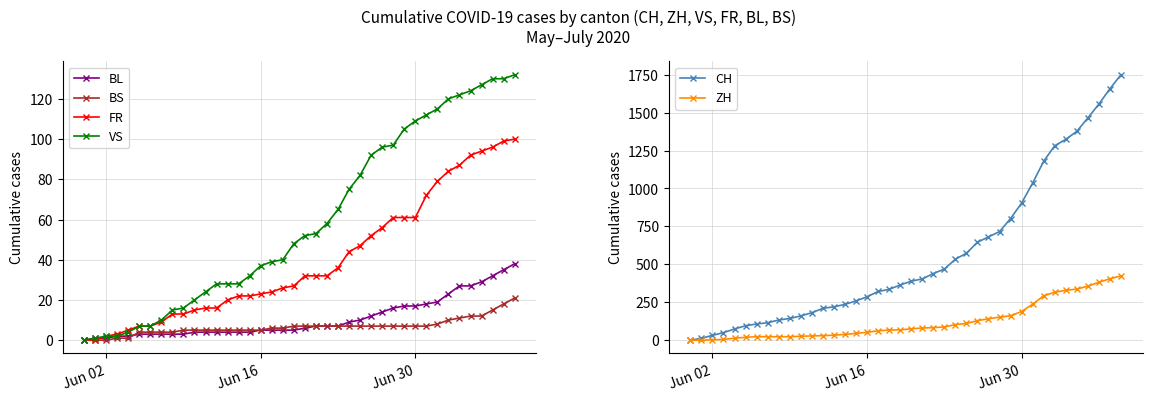

True or false: CH and VS intersect in this chart.

False